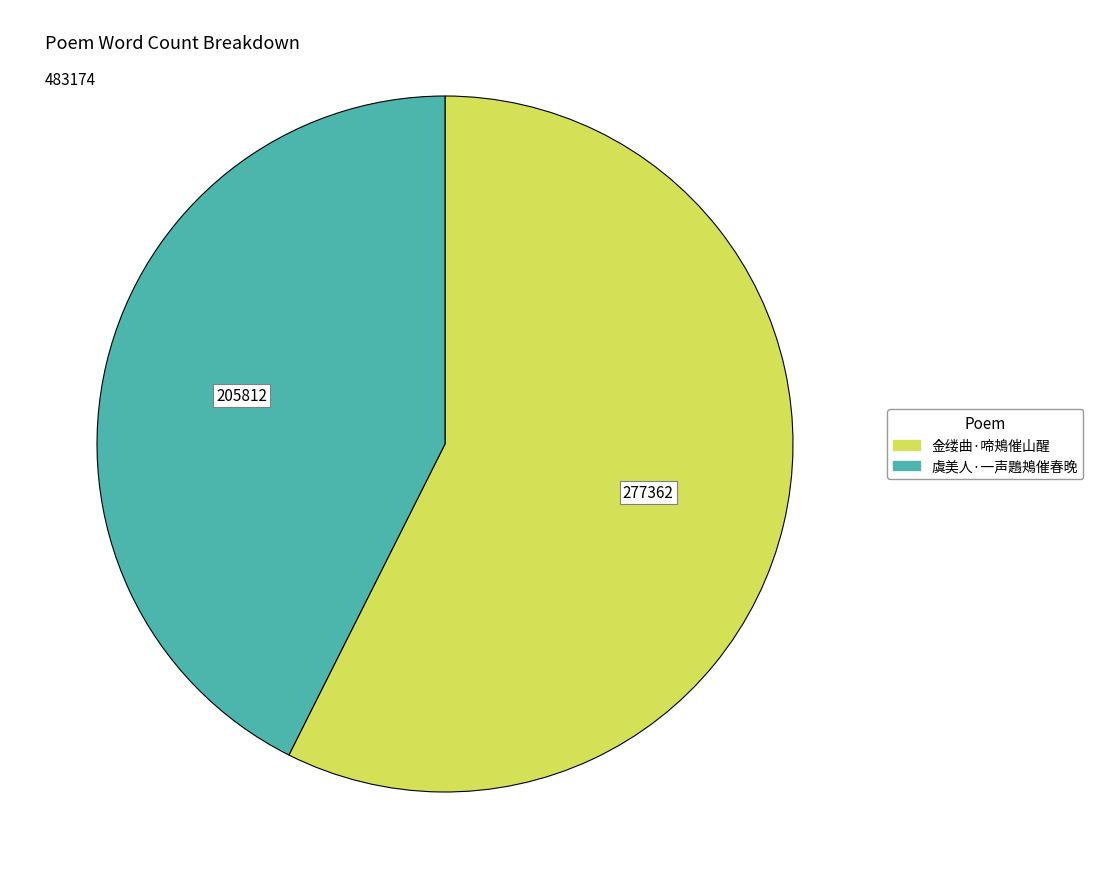

Which category has the biggest portion of the pie?

金缕曲·啼鴂催山醒